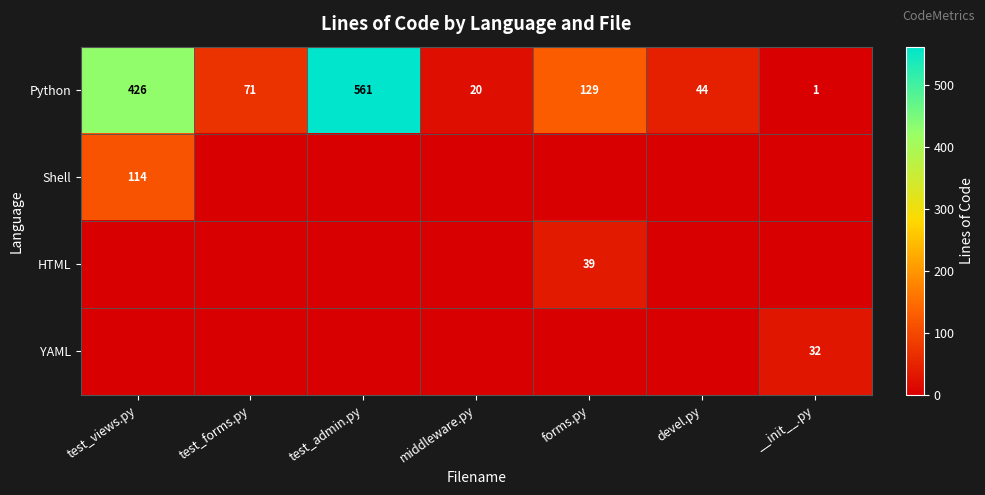

What is the sum of all Python values?

1252